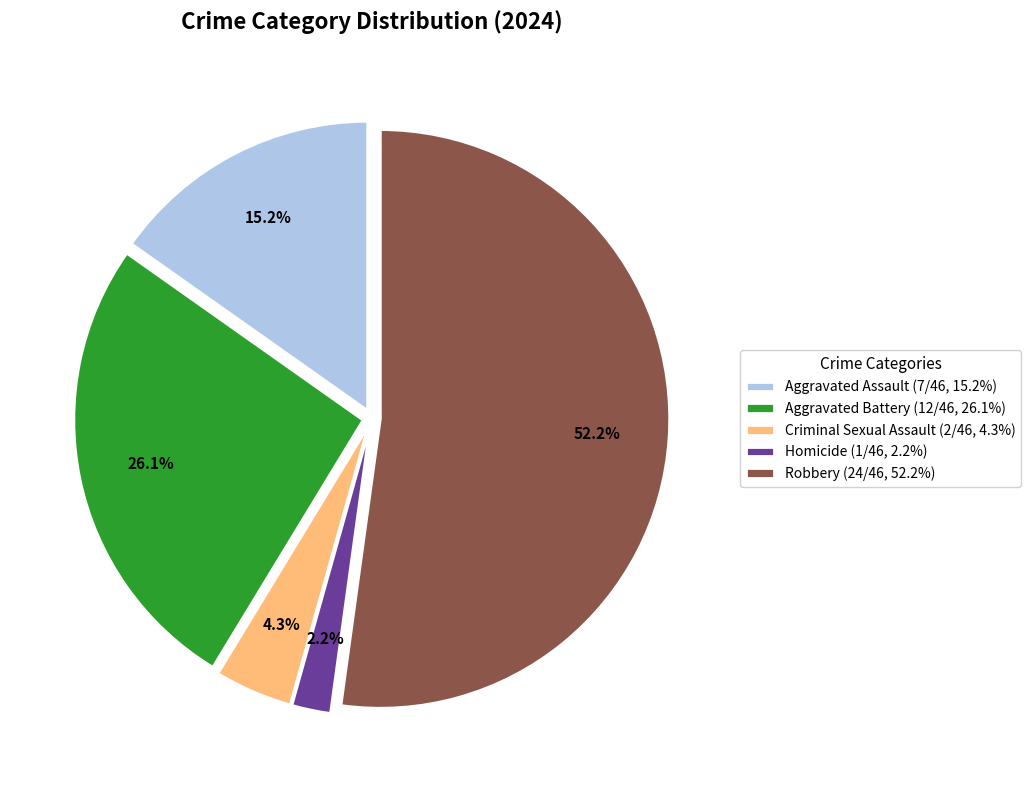

To the nearest percent, what portion does Robbery represent?

52%